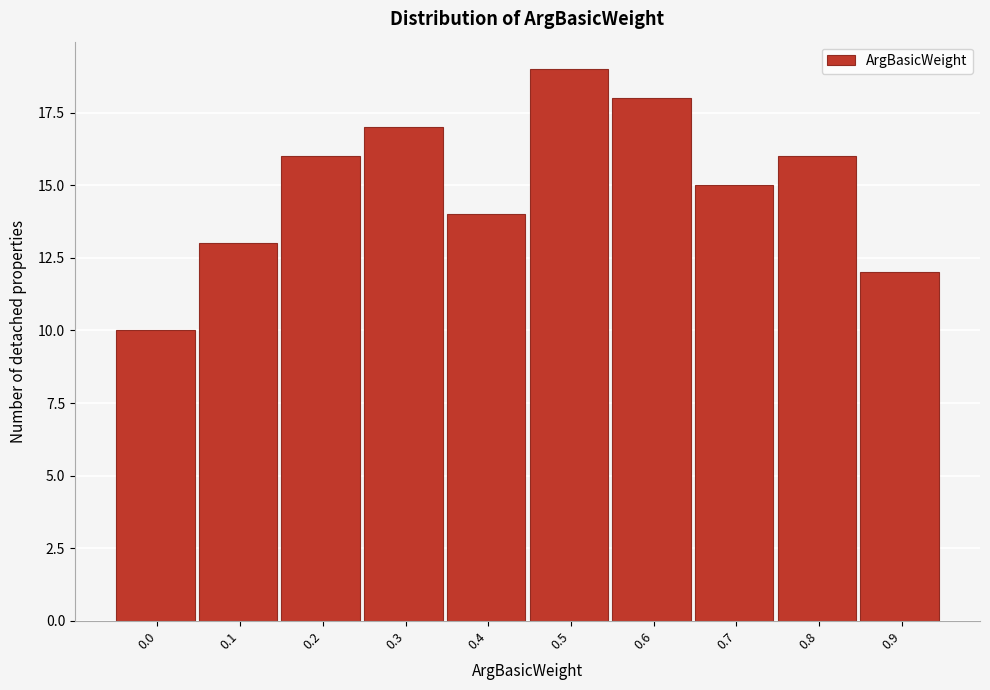

Reading left to right, list all the values displayed in this chart.

10	13	16	17	14	19	18	15	16	12